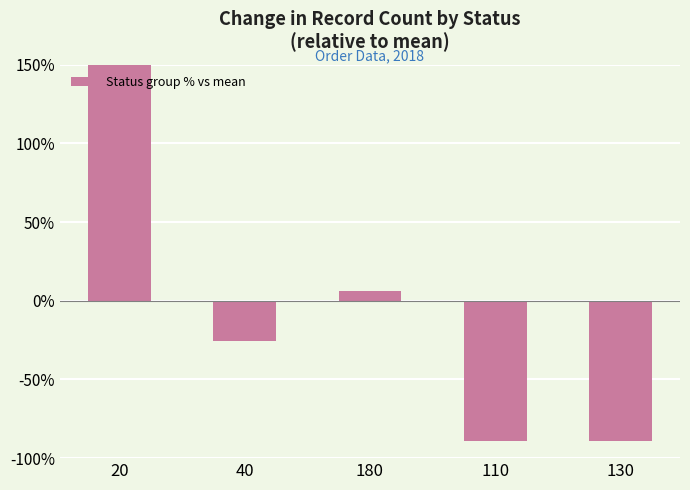

What is the sum of the values at 130 and 40?

-114.9